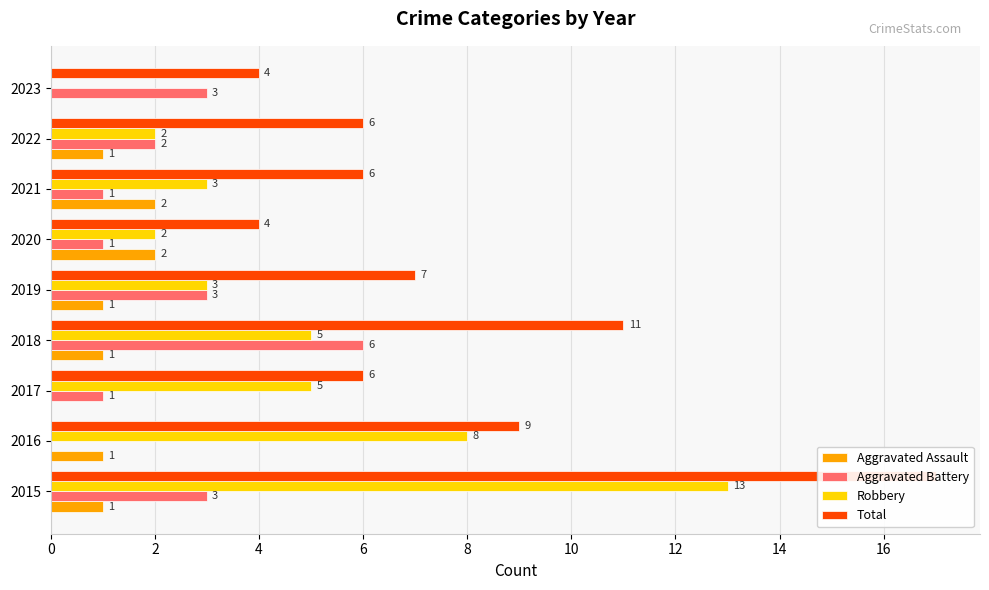

At 2022, list the series in order from largest to smallest.

Total, Aggravated Battery, Robbery, Aggravated Assault